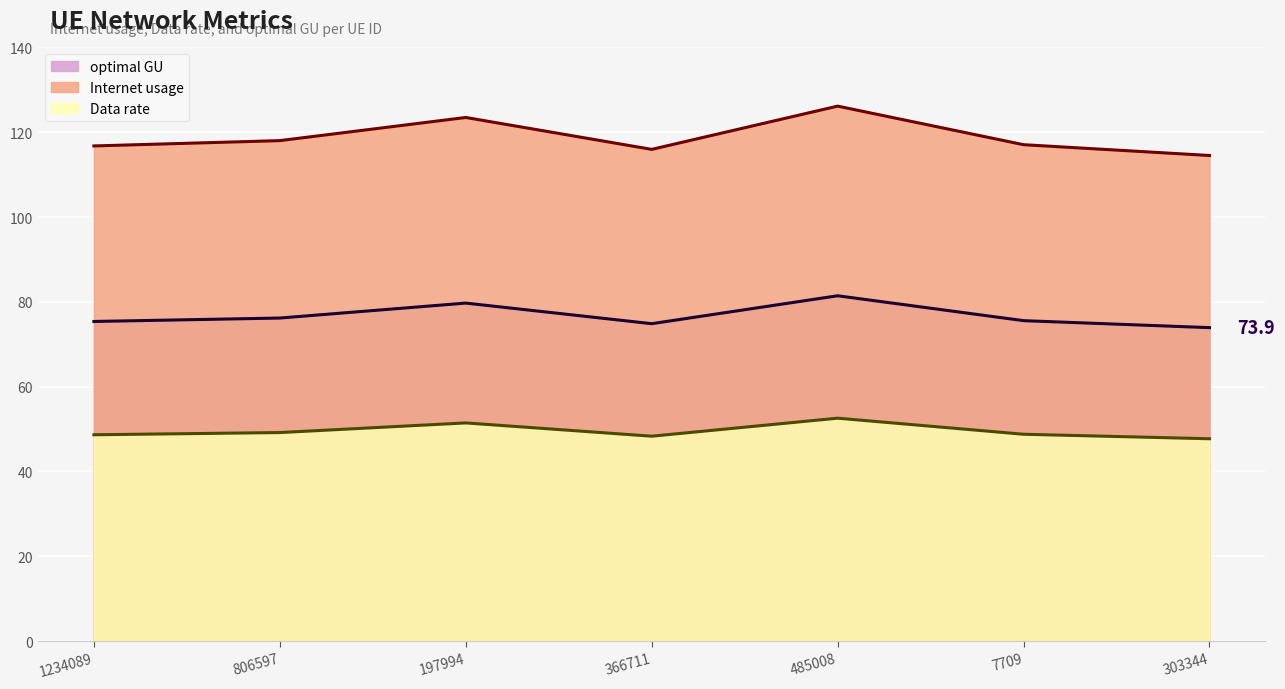

What value does the optimal GU series have at 197994?

79.7